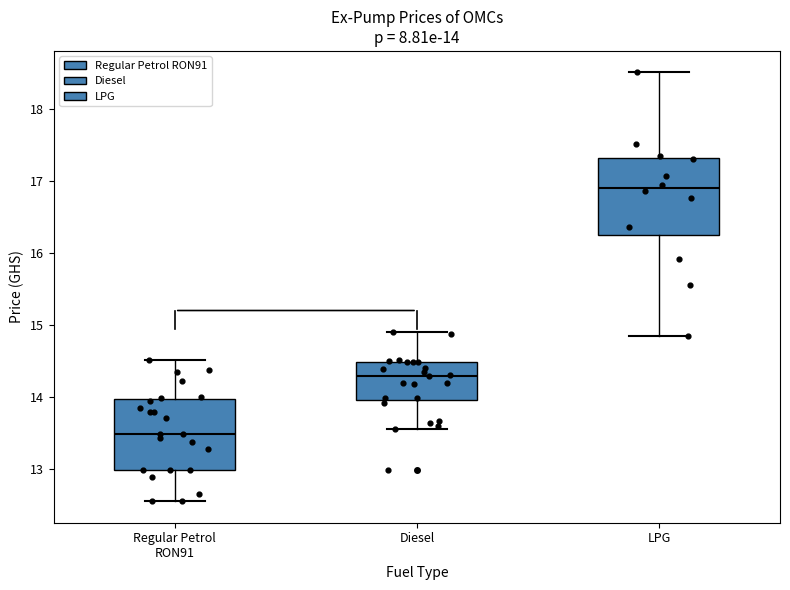

Which box has the highest median line?

LPG